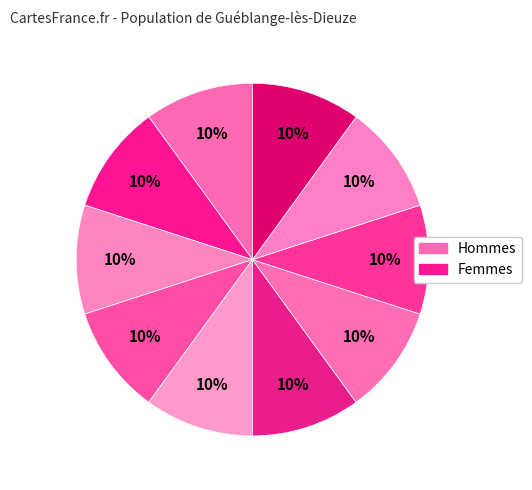

How many slices are in this pie chart?

10